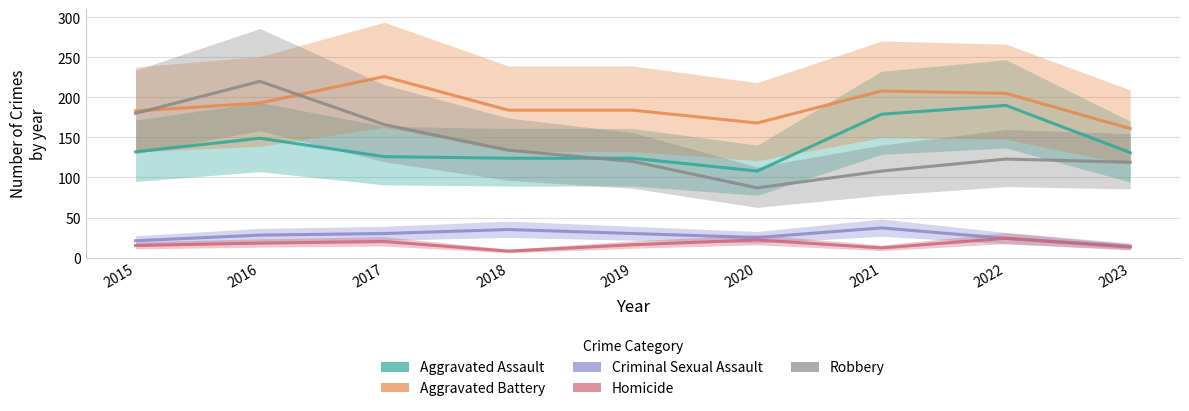

What is the total value across all series at 2018?

485